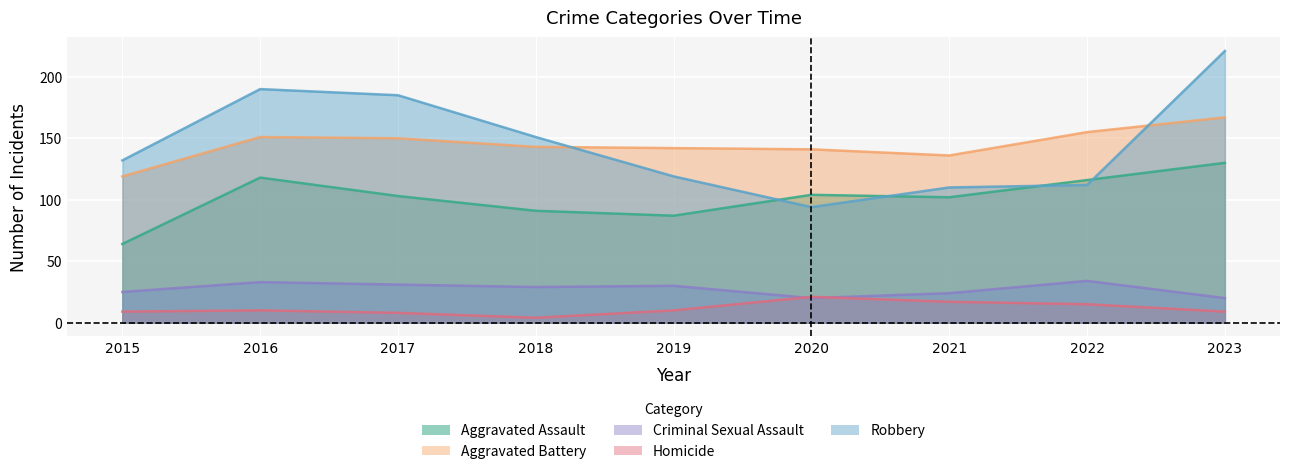

What is the difference between the Robbery values at 2017 and 2021?

75